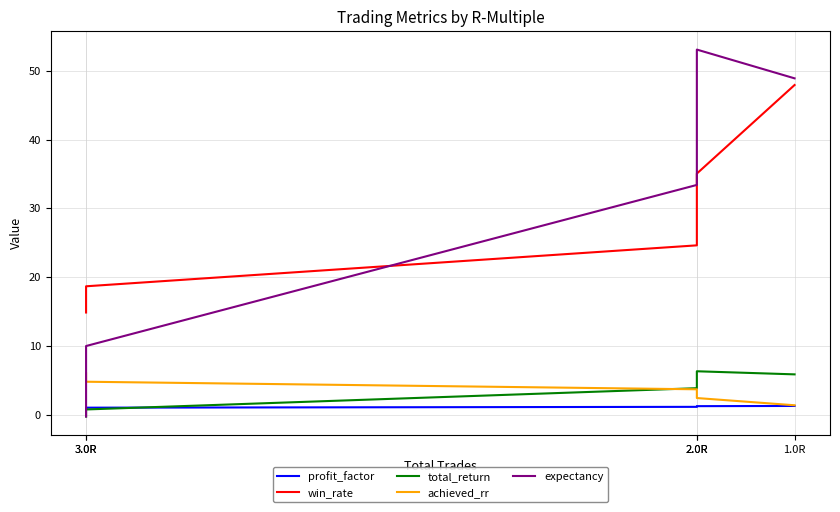

How many data points in win_rate are above 24?

3